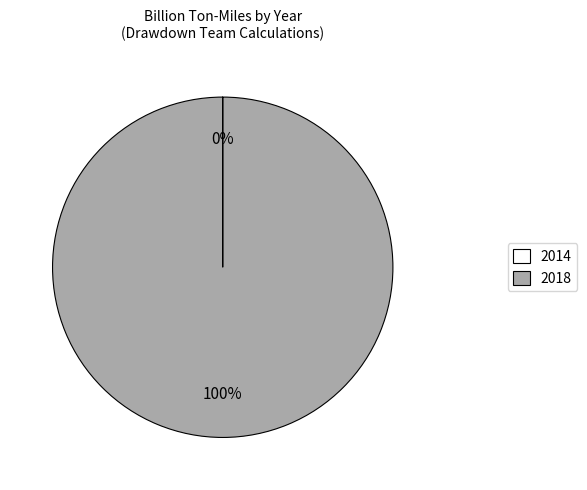

What percentage is the 2018 slice, to the nearest percent?

100%